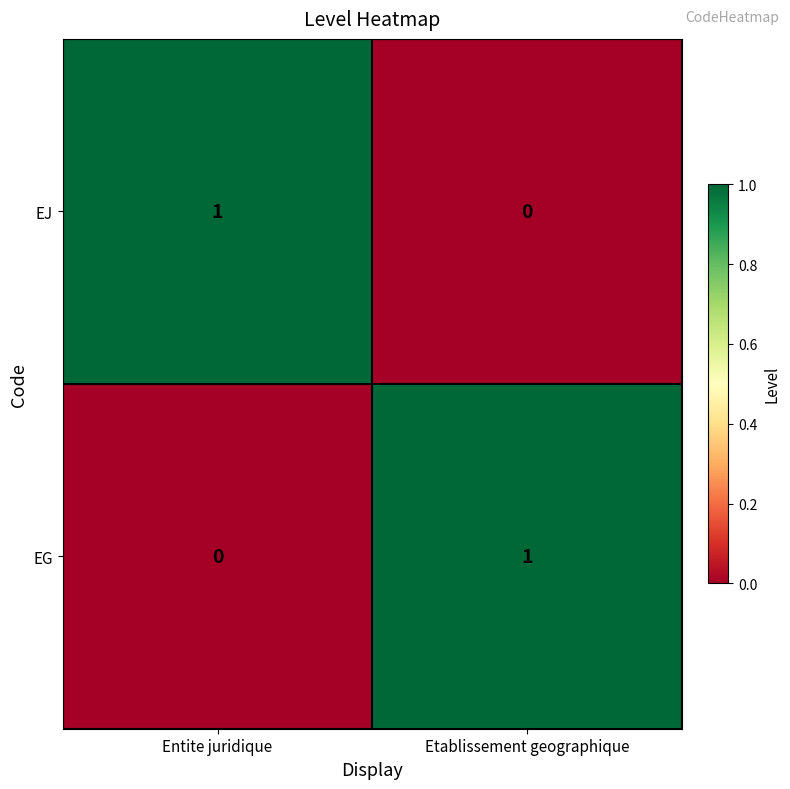

Rank the categories by EJ value from lowest to highest.

Etablissement geographique, Entite juridique